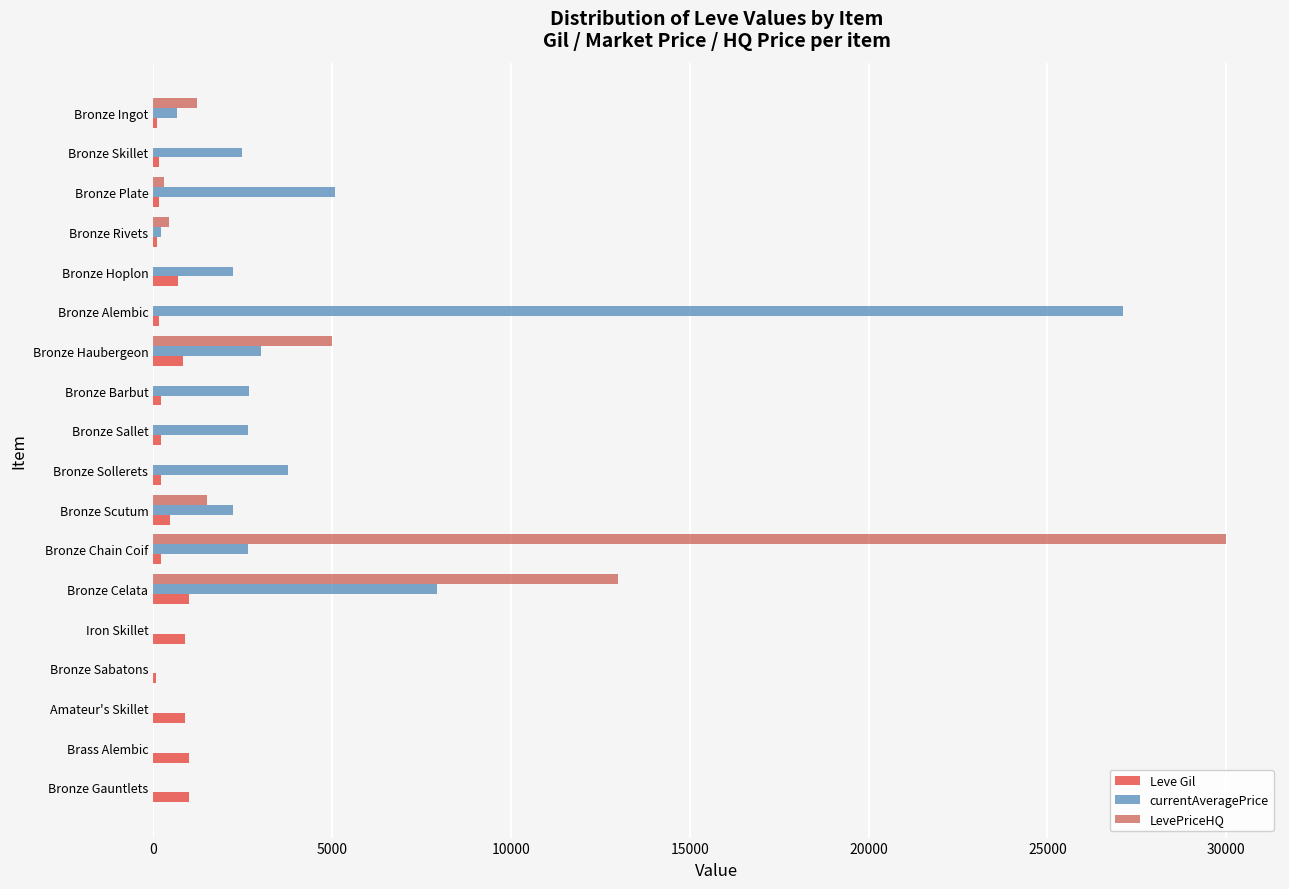

How many distinct data groups are displayed?

3